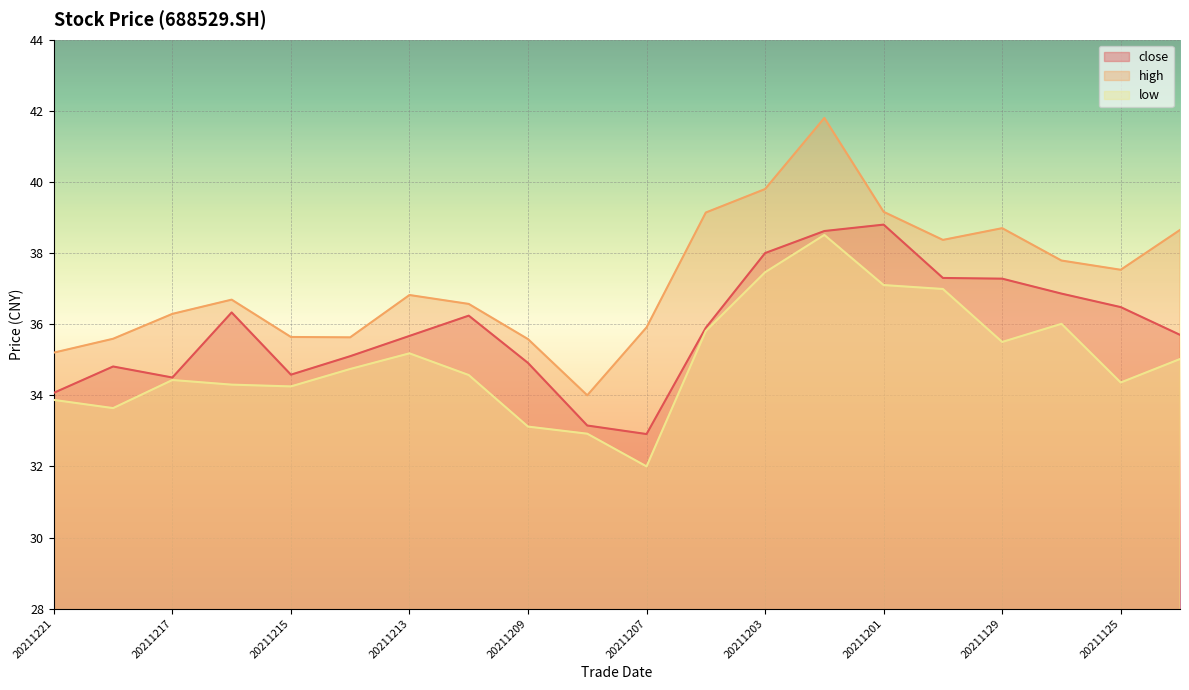

Which has a higher value, 20211203 or 20211129?

20211203